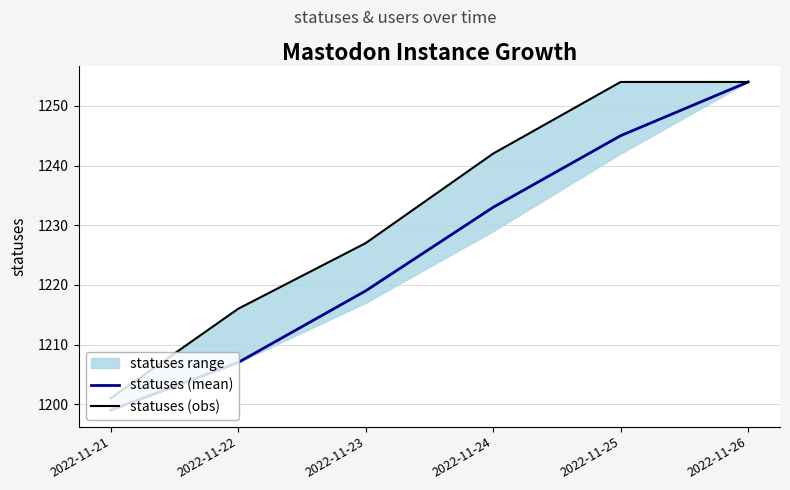

Is the value of statuses (mean) at 2022-11-25 greater than the value of statuses (obs) at 2022-11-23?

Yes